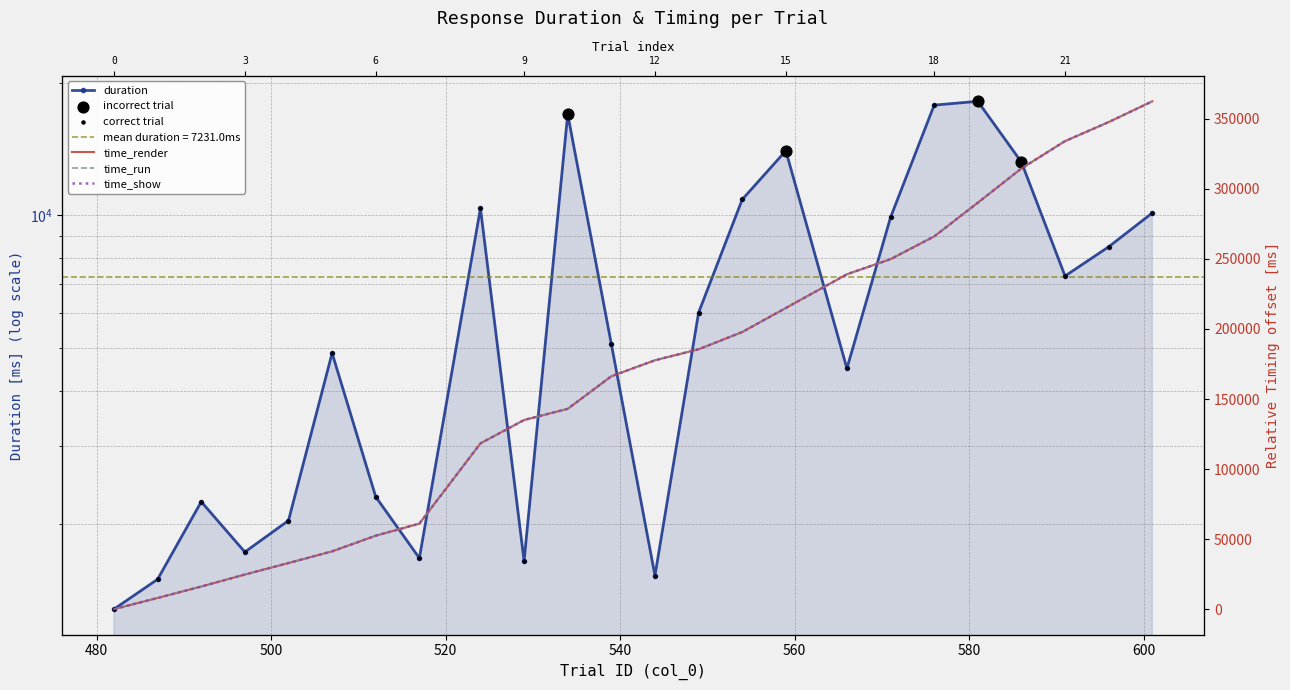

Is the value of time_run at 17 greater than the value of time_show at 560?

Yes